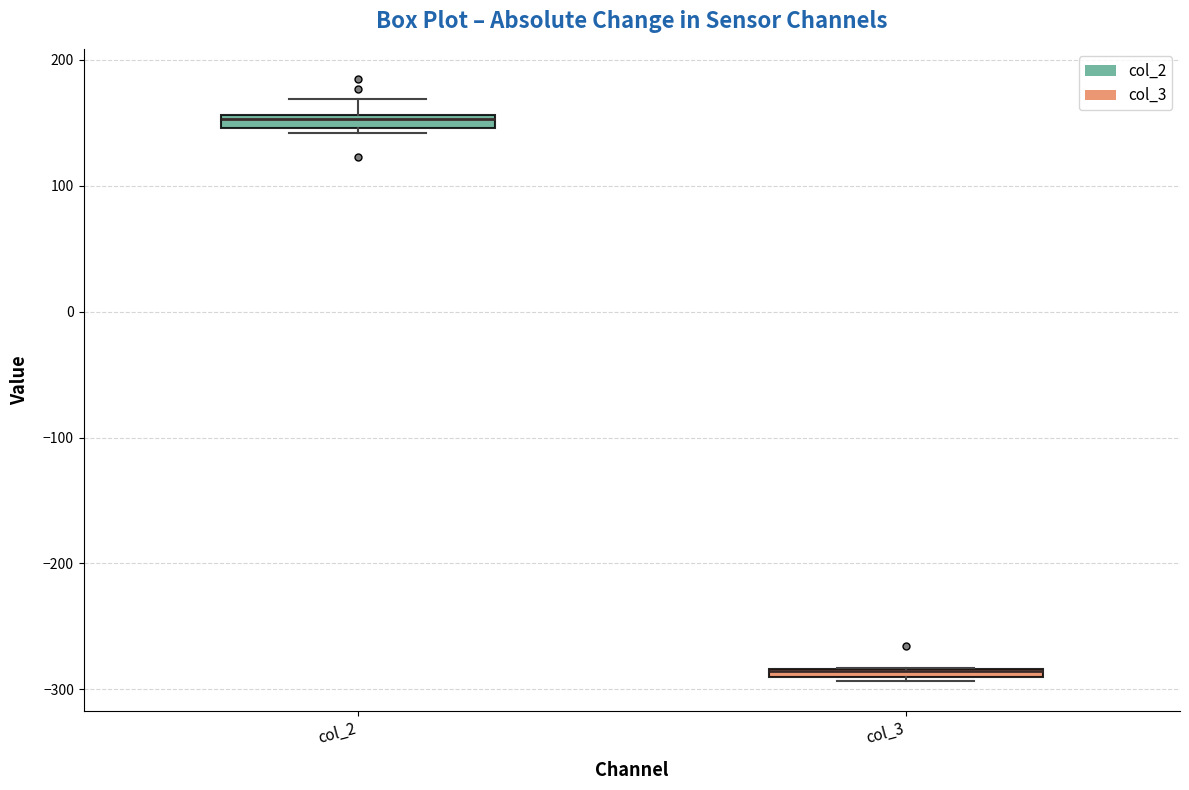

Where does the upper whisker of the box for col_2 end on the y-axis? The values are not printed on the chart, so give them approximately, as read against the axis.

170